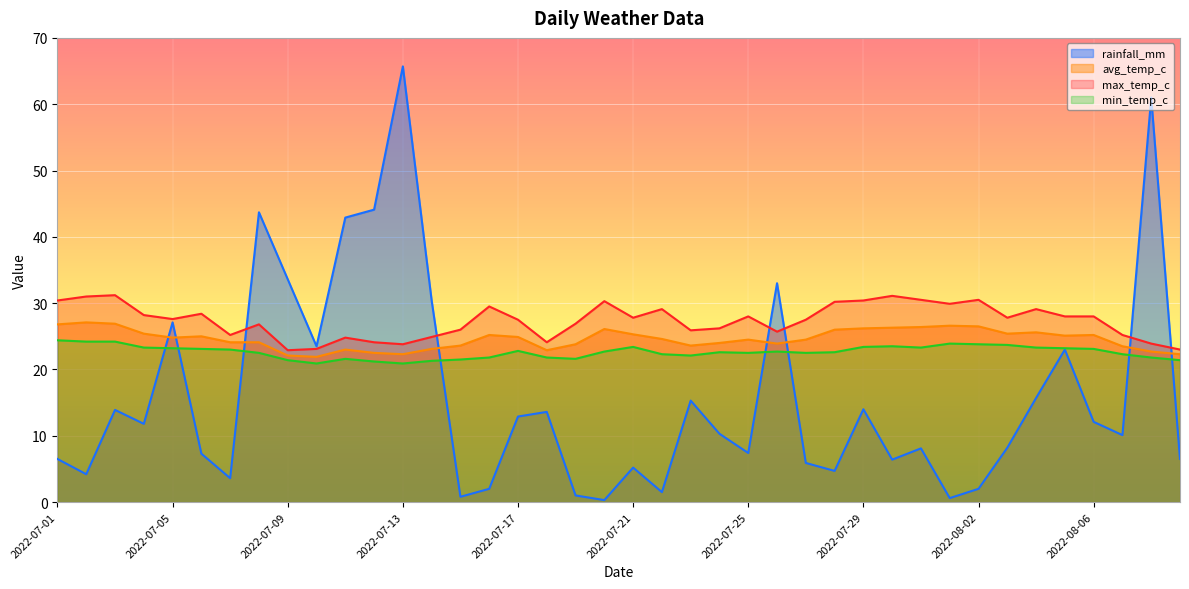

Which series ends up on top after the final intersection of min_temp_c and rainfall_mm?

min_temp_c